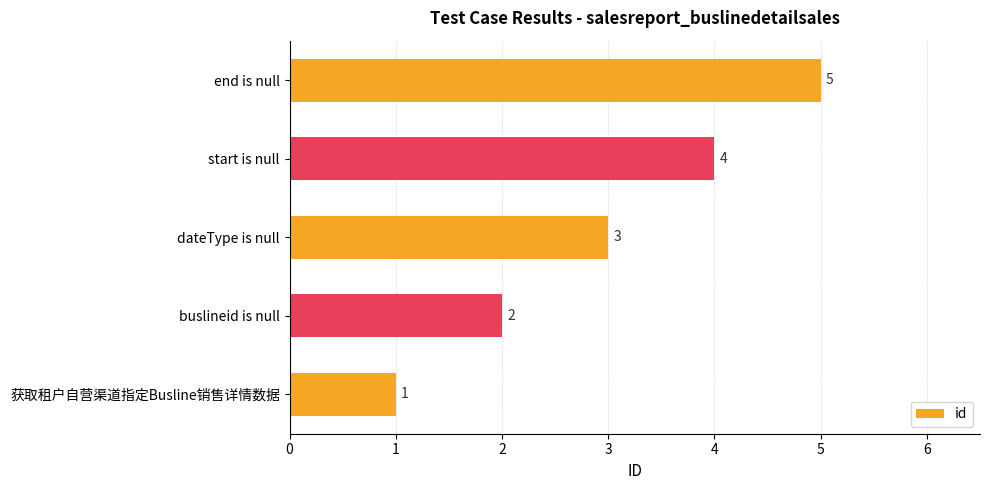

Which has a higher value, 获取租户自营渠道指定Busline销售详情数据 or buslineid is null?

buslineid is null